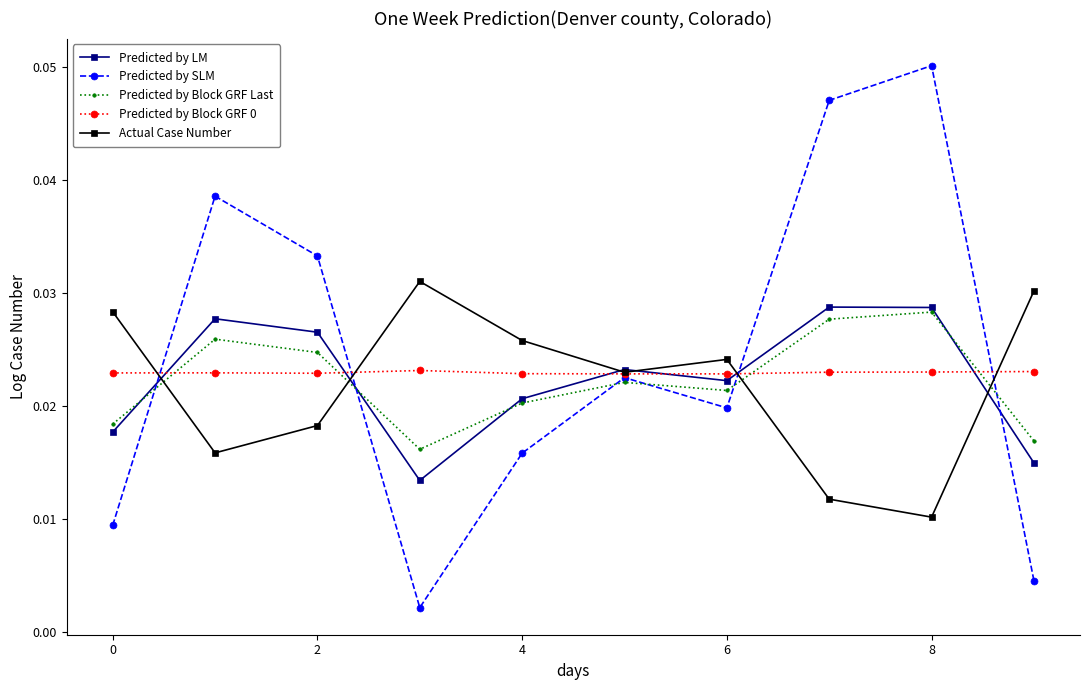

After their last crossing, which series has the higher values: Actual Case Number or Predicted by Block GRF Last?

Actual Case Number